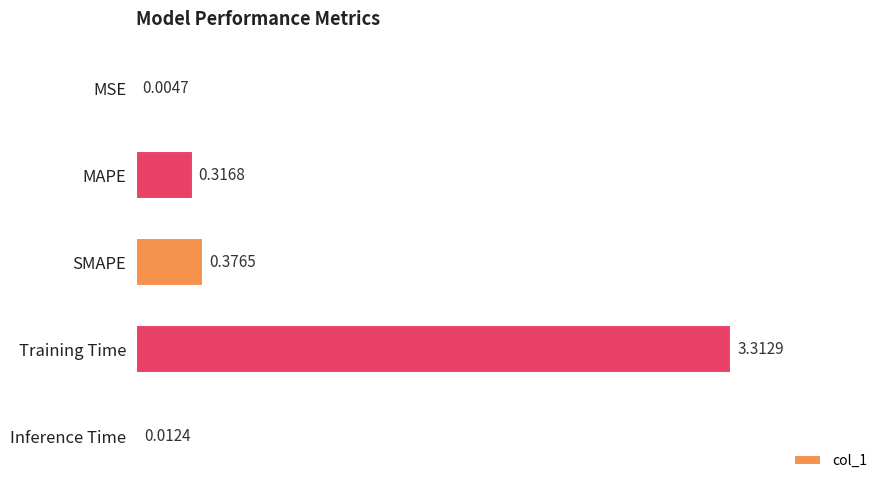

What is the change in value from MSE to MAPE?

+0.3